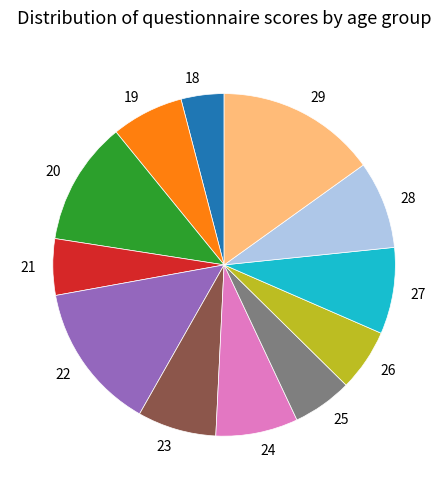

What is the smallest slice in the pie chart?

18